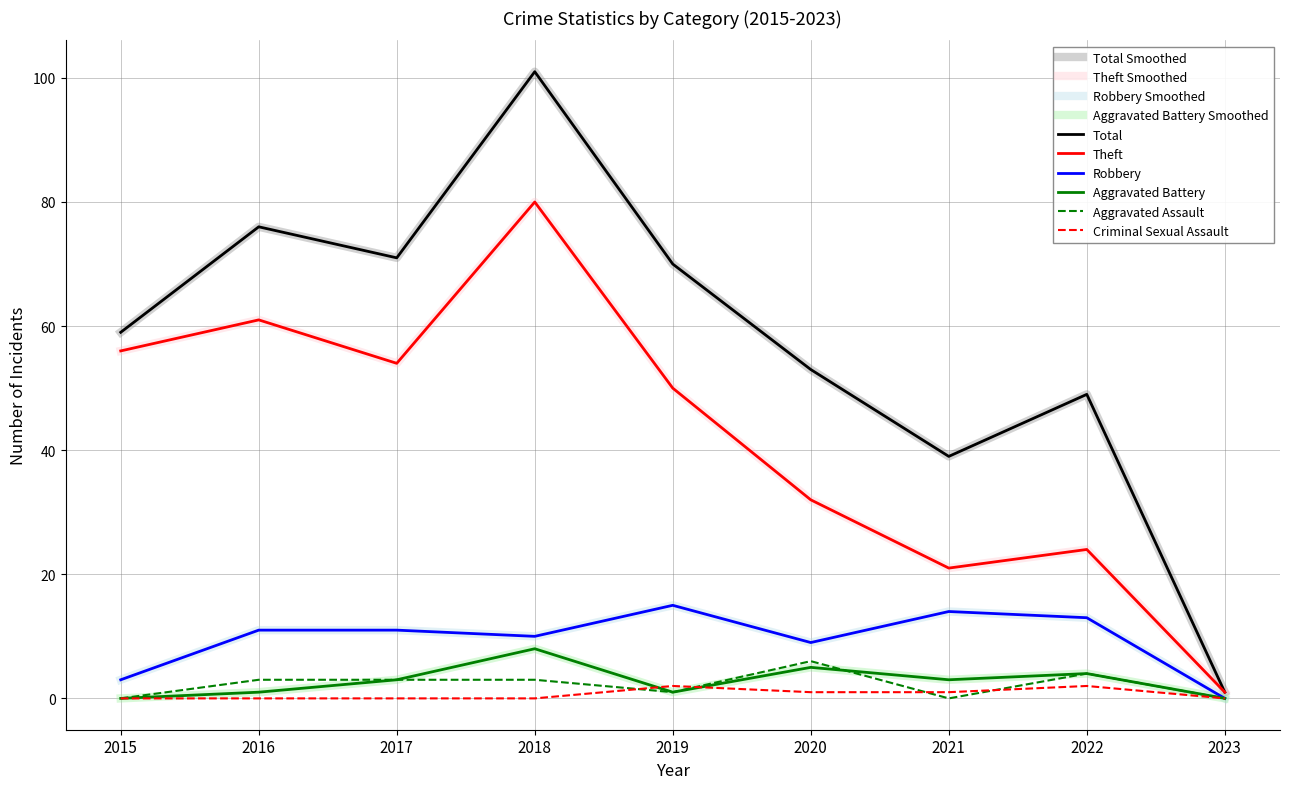

Is this an area chart (filled region under the line)?

No